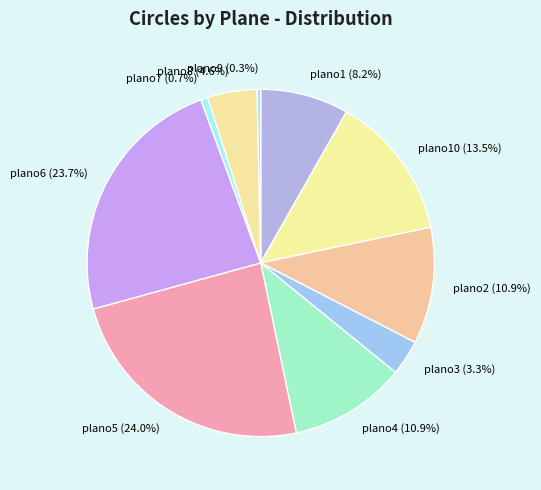

How many segments does this pie chart have?

10